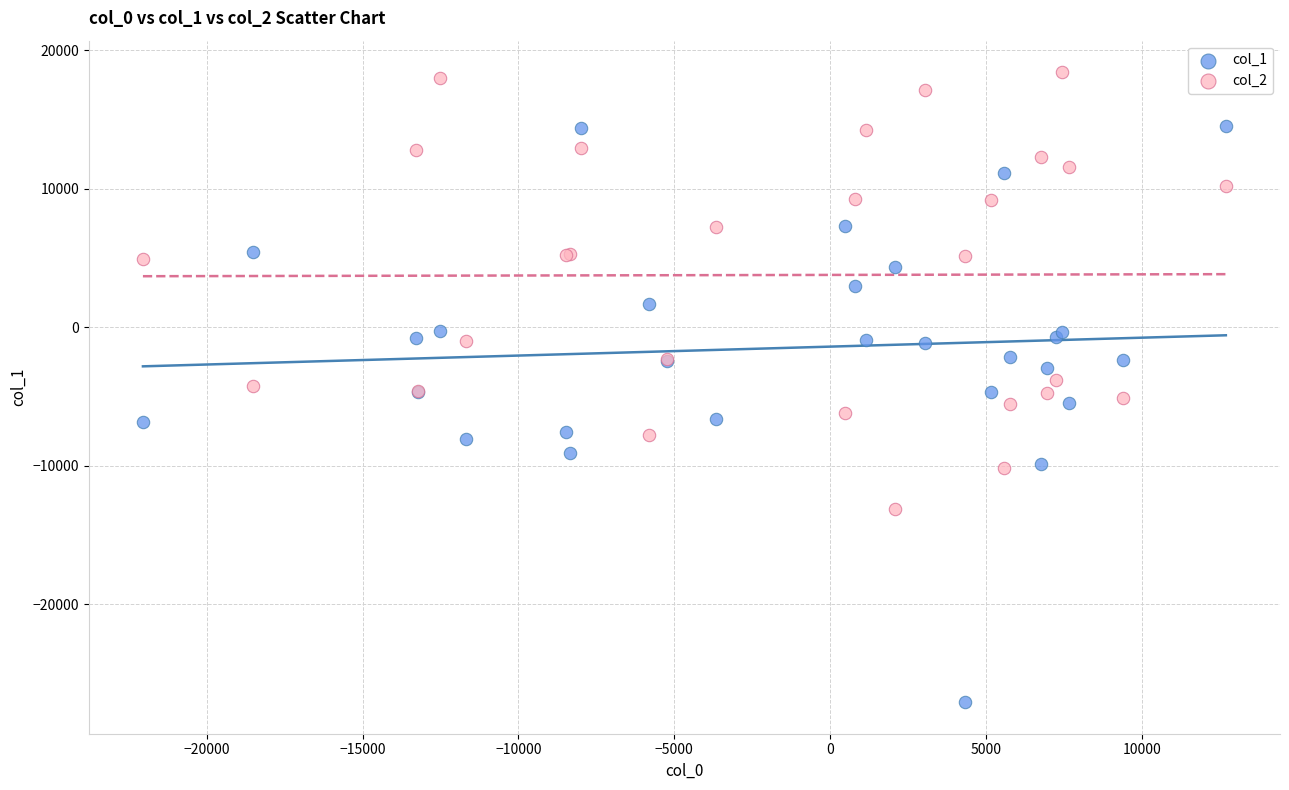

Which series reaches the maximum Y coordinate?

col_2